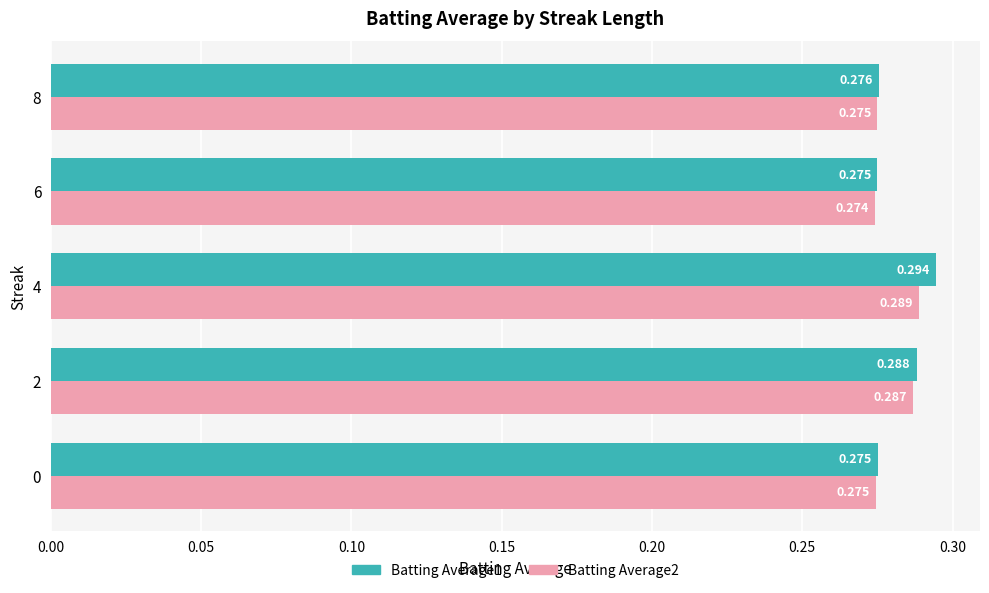

Is the value of Batting Average2 at 2 greater than the value of Batting Average1 at 6?

Yes